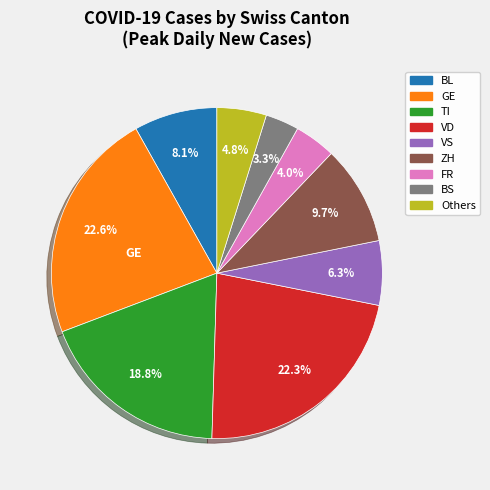

Do BS and GE together represent more than half of the pie?

No